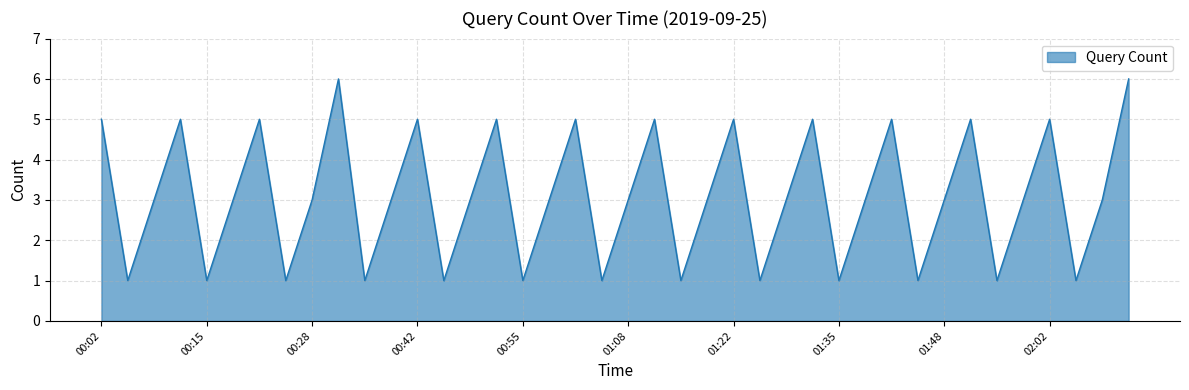

What is the maximum value shown in the chart?

6